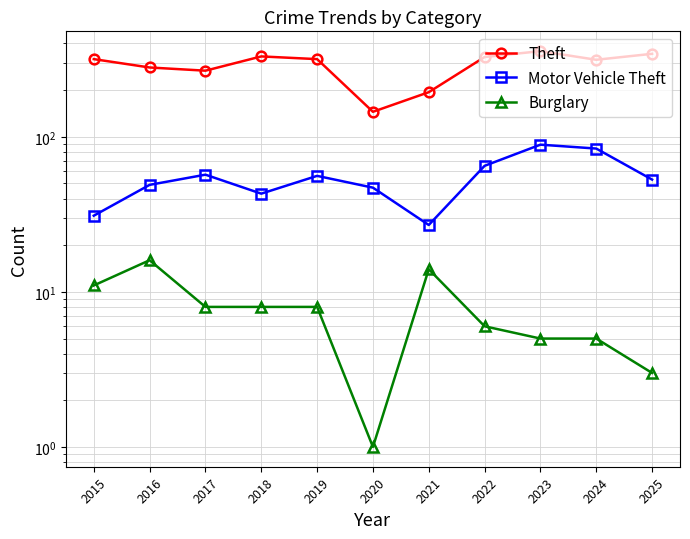

True or false: Burglary and Motor Vehicle Theft intersect in this chart.

False